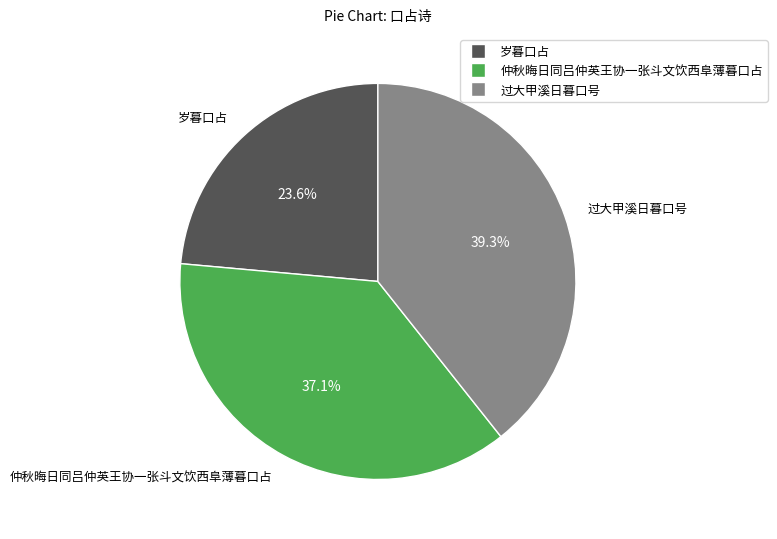

Which category has the biggest portion of the pie?

过大甲溪日暮口号